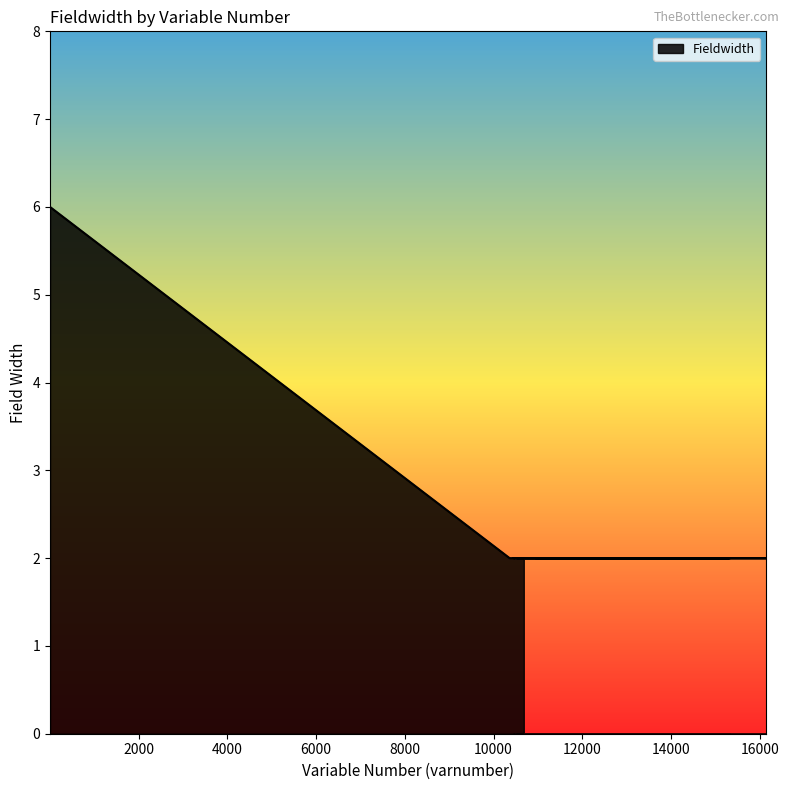

Is it true that the value at 15306 is 2?

True